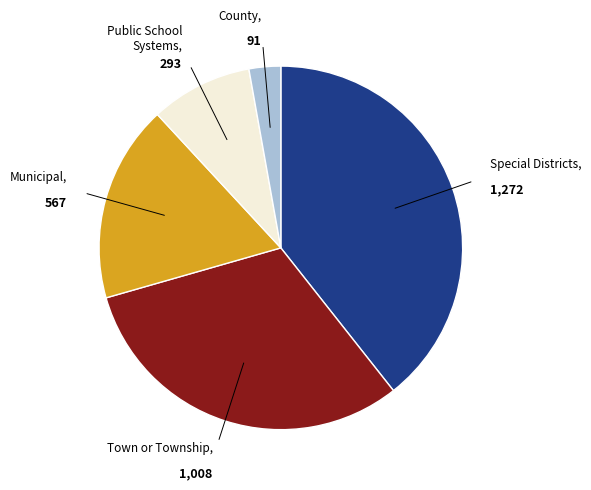

Is there a majority slice in this chart?

No